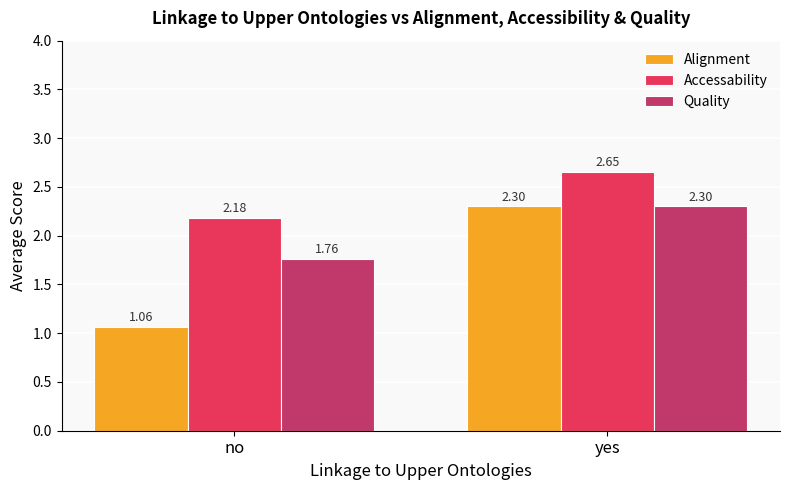

Which category has the highest value across all series?

yes